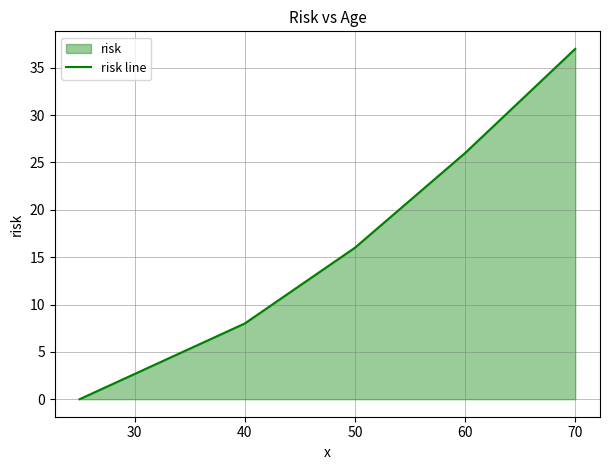

Reading left to right, transcribe all the data shown in this chart.

0	8	16	26	37